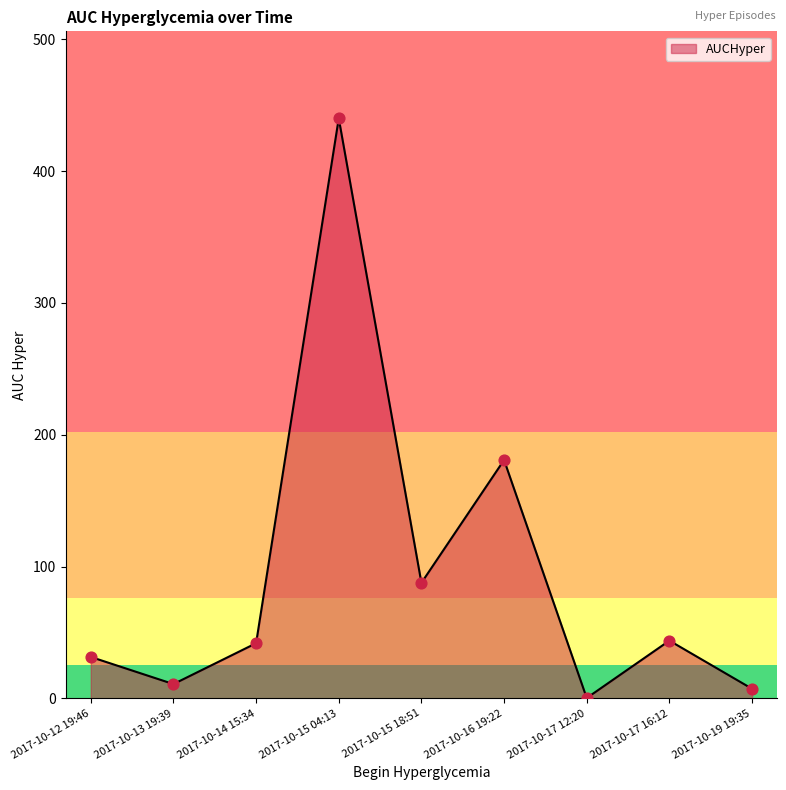

What is the change in value from 2017-10-15 18:51 to 2017-10-16 19:22?

+93.2